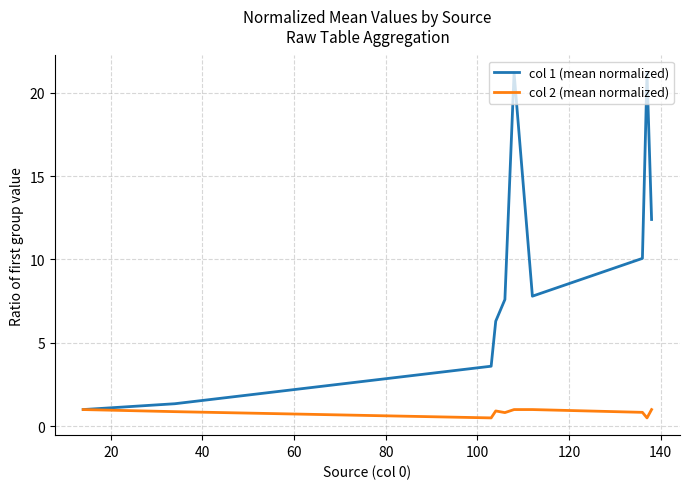

Rank the series by their average value, from lowest to highest.

col 2 (mean normalized), col 1 (mean normalized)